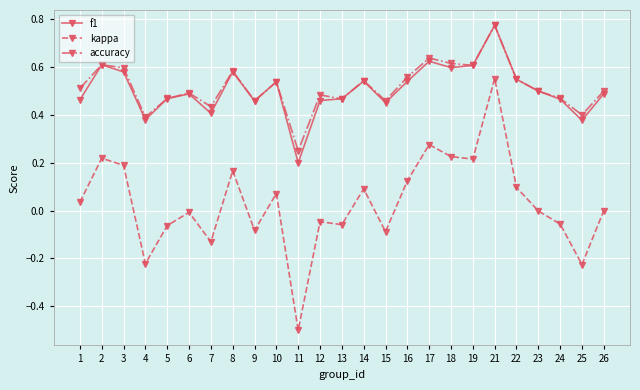

Which series has the largest total across all categories?

accuracy